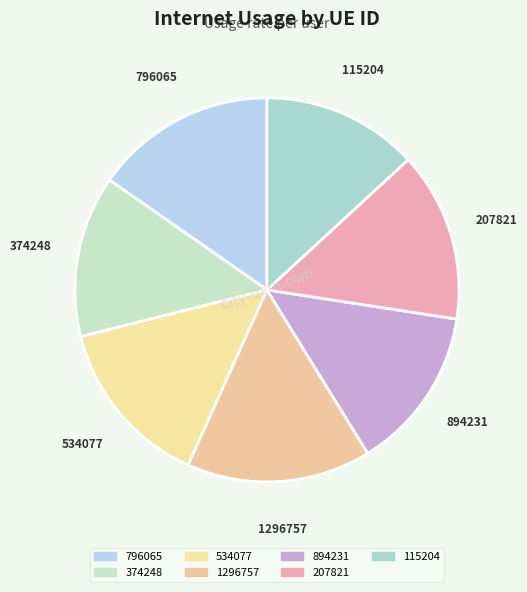

Between 894231 and 1296757, which is larger?

1296757